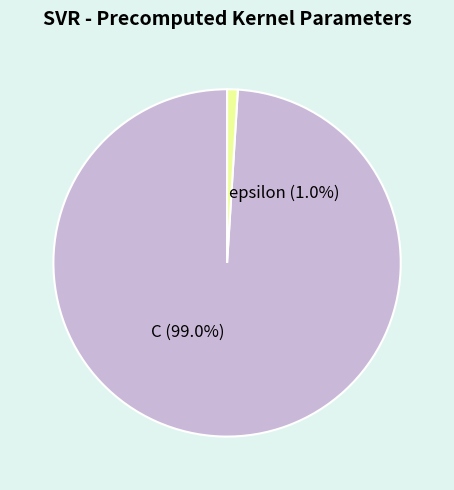

To the nearest percent, what portion does epsilon represent?

1%